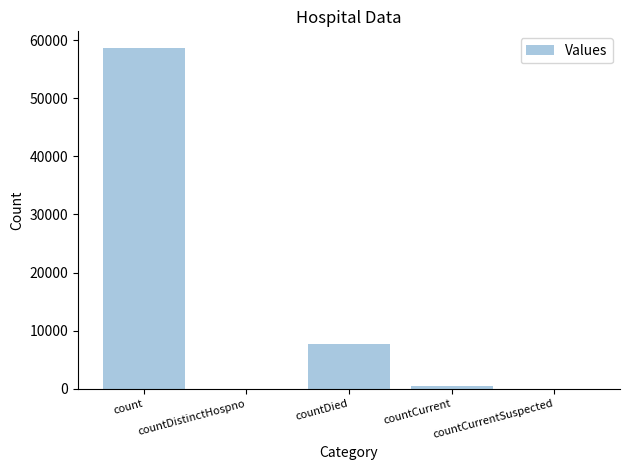

What is the sum of the values at countDistinctHospno and count?

58564